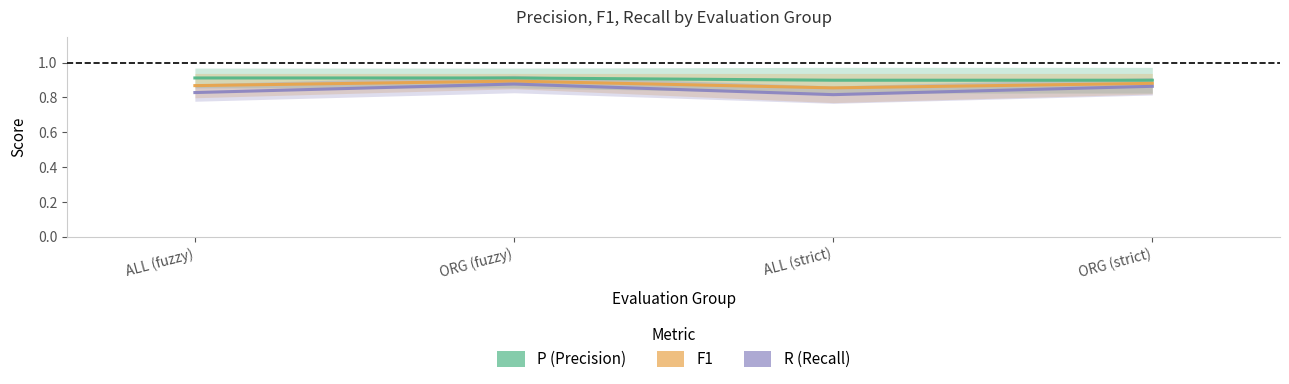

Which category has the lowest value across all series?

ALL (strict)